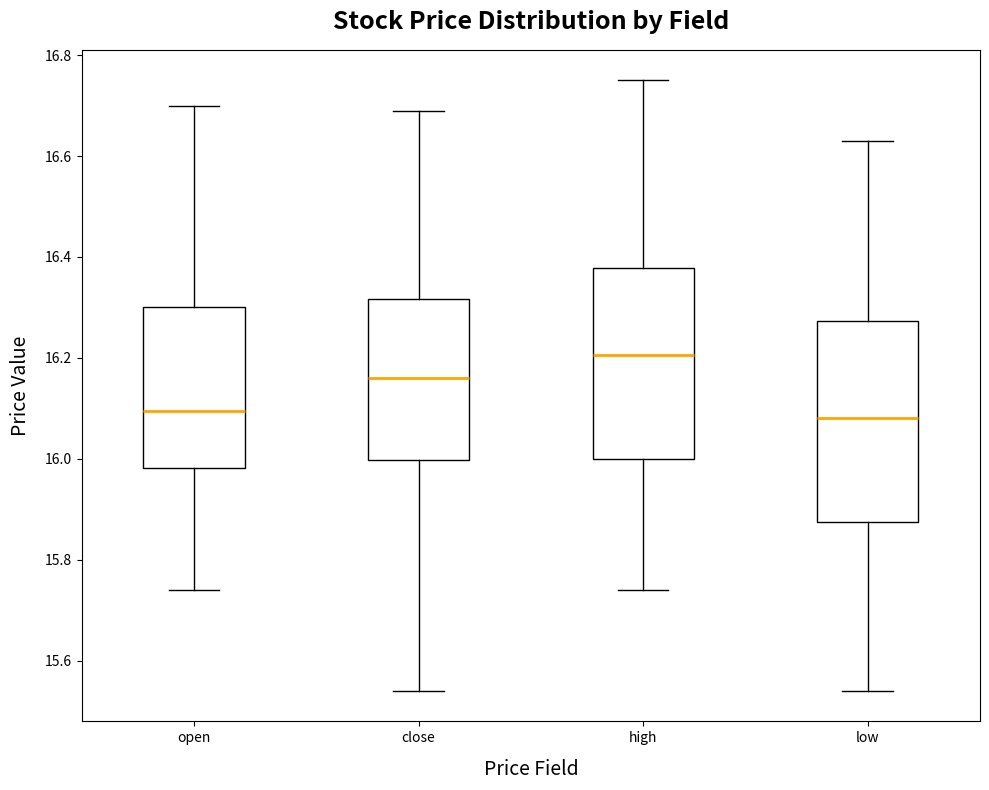

Reading left to right, transcribe this box plot: for each box, give where its median line is, the range the box spans, and where its two whiskers end, as read against the y-axis. The values are not printed on the chart, so give them approximately, as read against the axis.

open: median 16.10, box 15.98 to 16.30, whiskers 15.74 to 16.70
close: median 16.16, box 16.00 to 16.32, whiskers 15.54 to 16.70
high: median 16.20, box 16.00 to 16.38, whiskers 15.74 to 16.76
low: median 16.08, box 15.88 to 16.28, whiskers 15.54 to 16.64